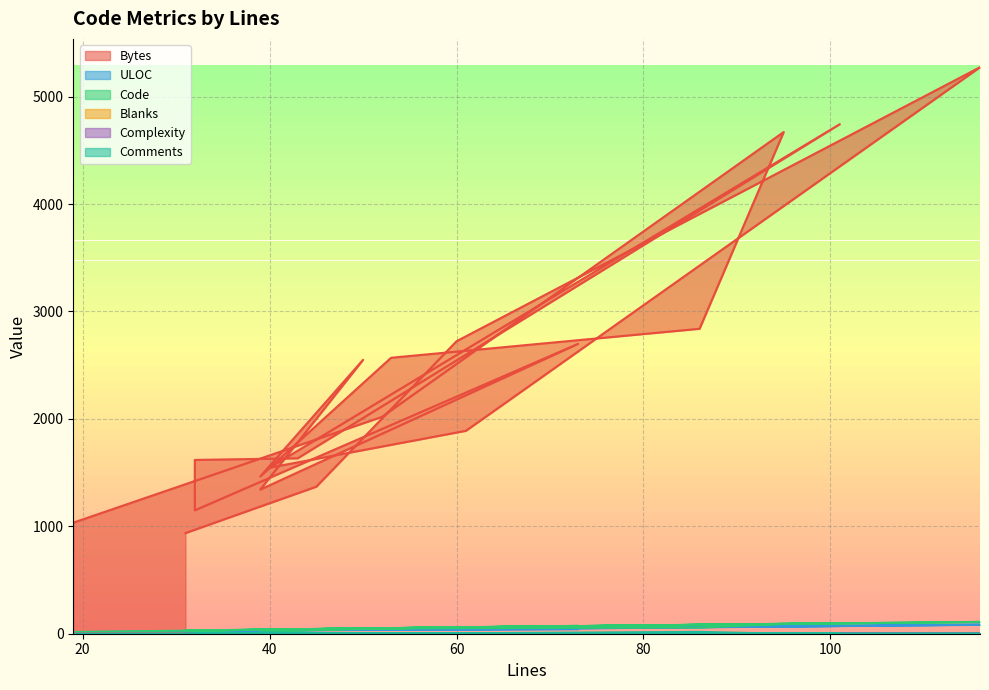

Count the number of categories in the chart.

19